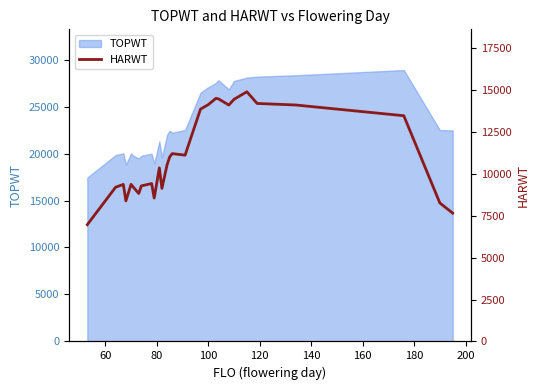

What is the highest value of the TOPWT series?

28885